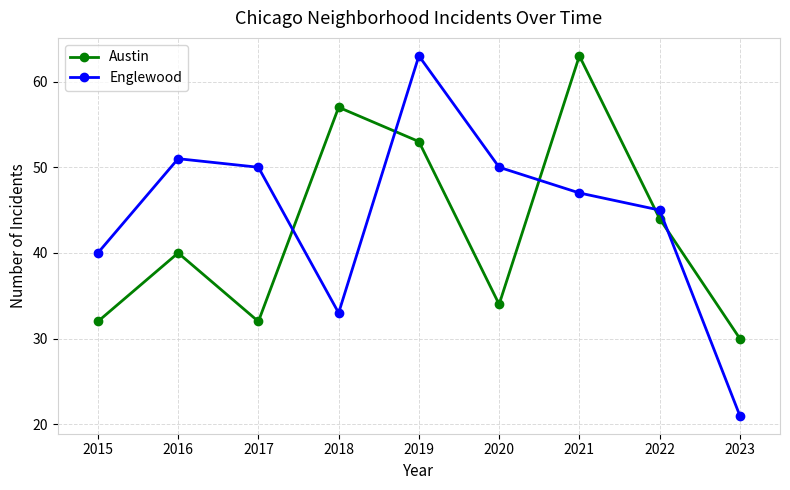

At which category is the sum across all series the highest?

2019